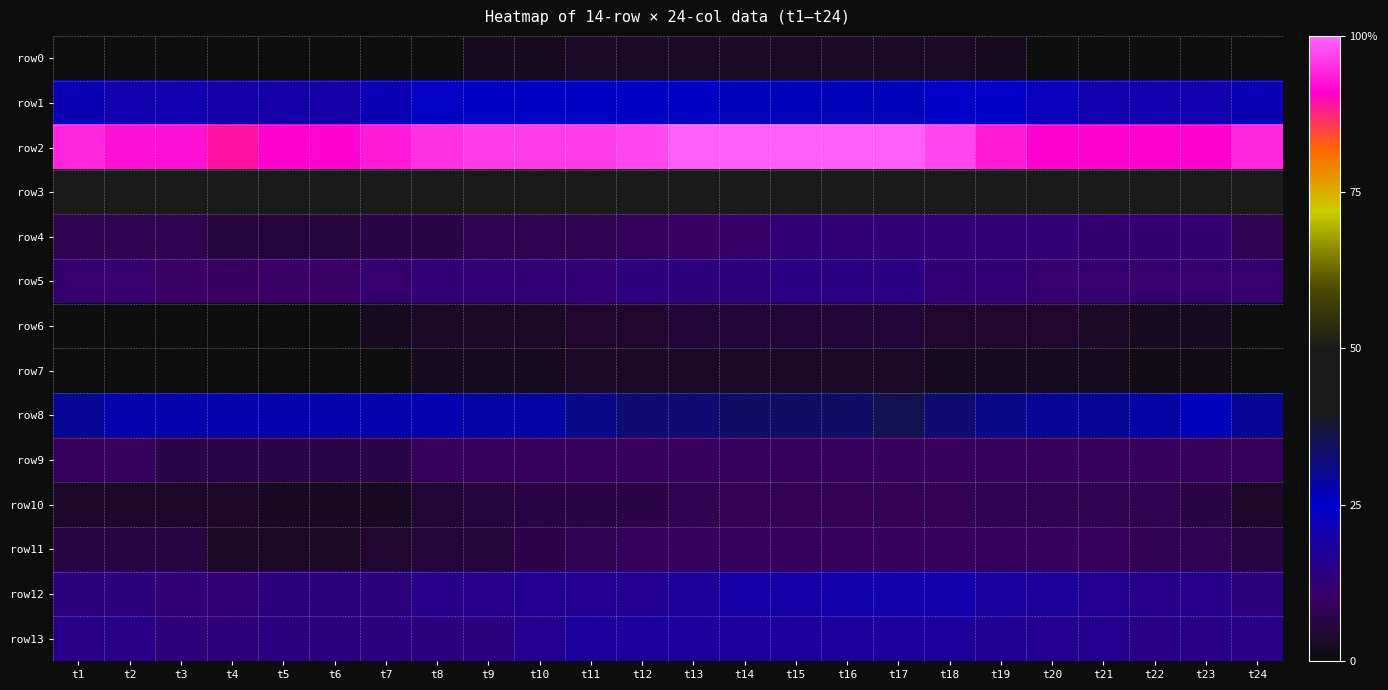

Which series has the largest total across all categories?

row2